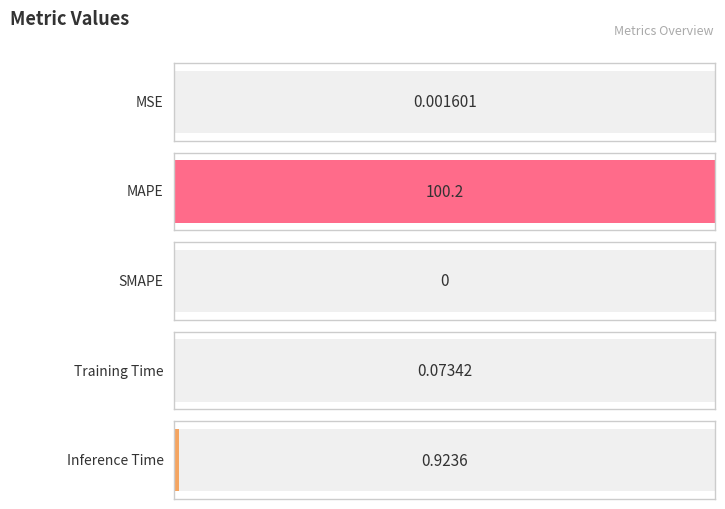

The chart shows a value of 54.6 at MAPE. True or false?

False